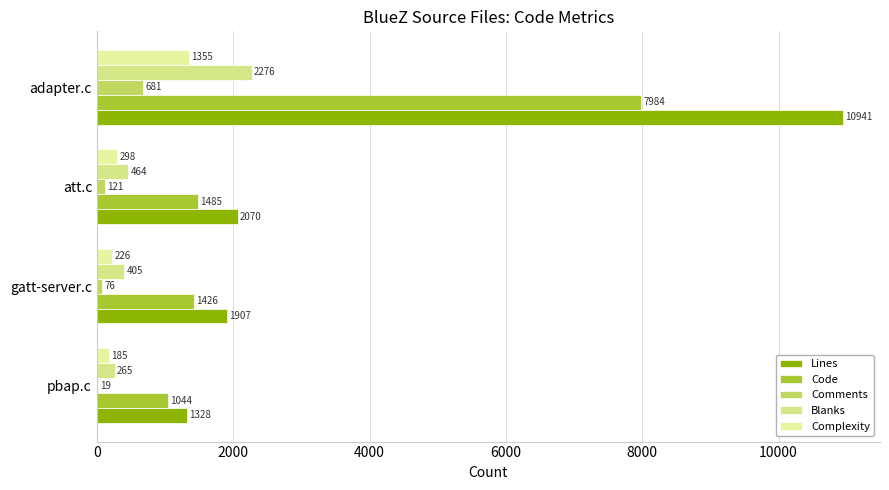

Count the number of data series in this chart.

5